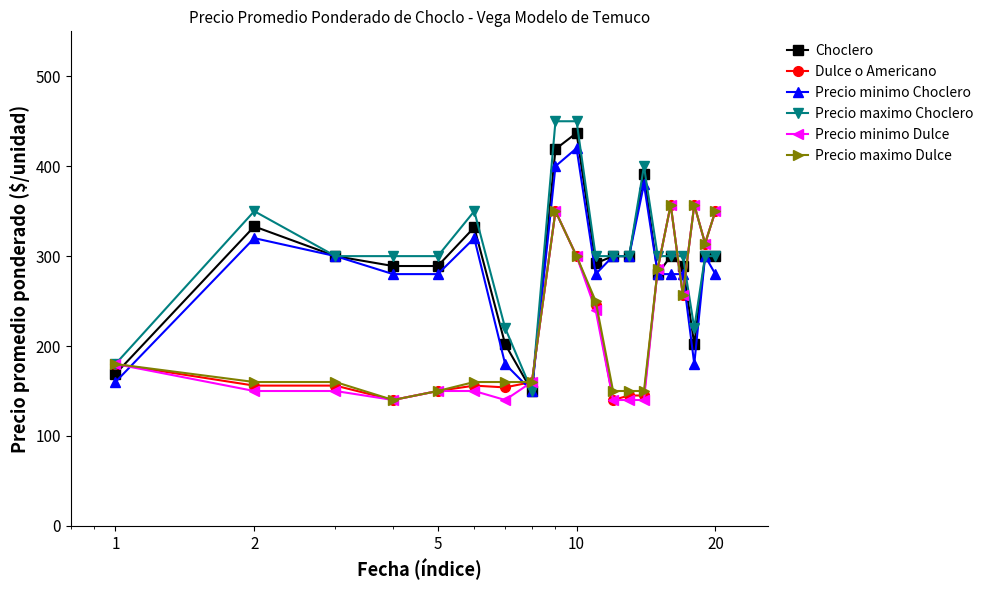

True or false: Choclero has more than 1 points higher than both neighbors.

True